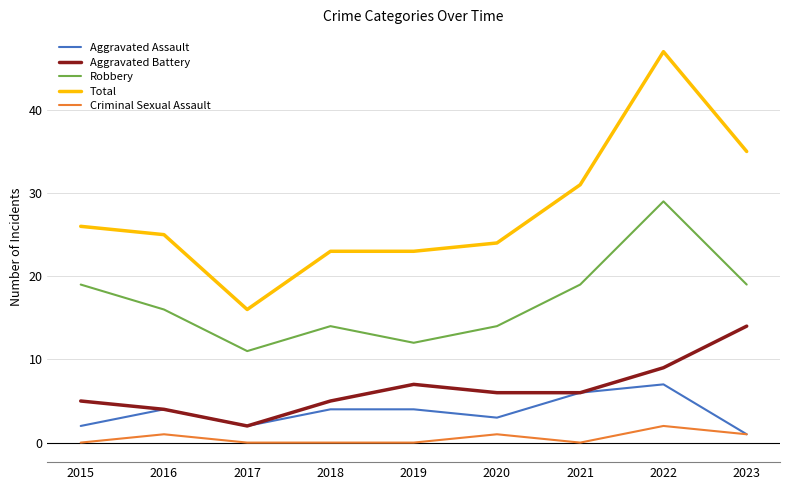

How many interior local peaks does the Robbery series have?

2